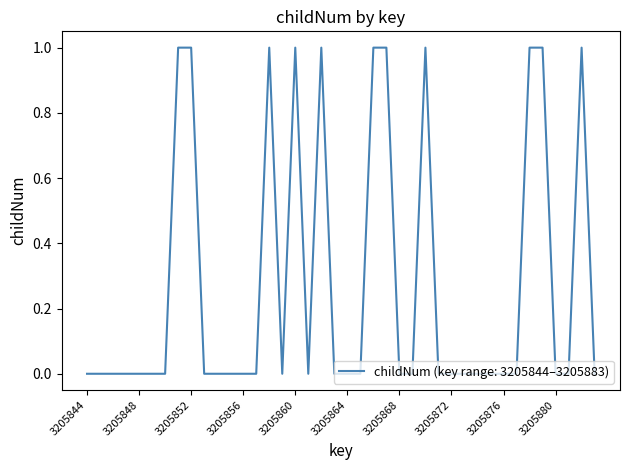

Is this an area chart (filled region under the line)?

No